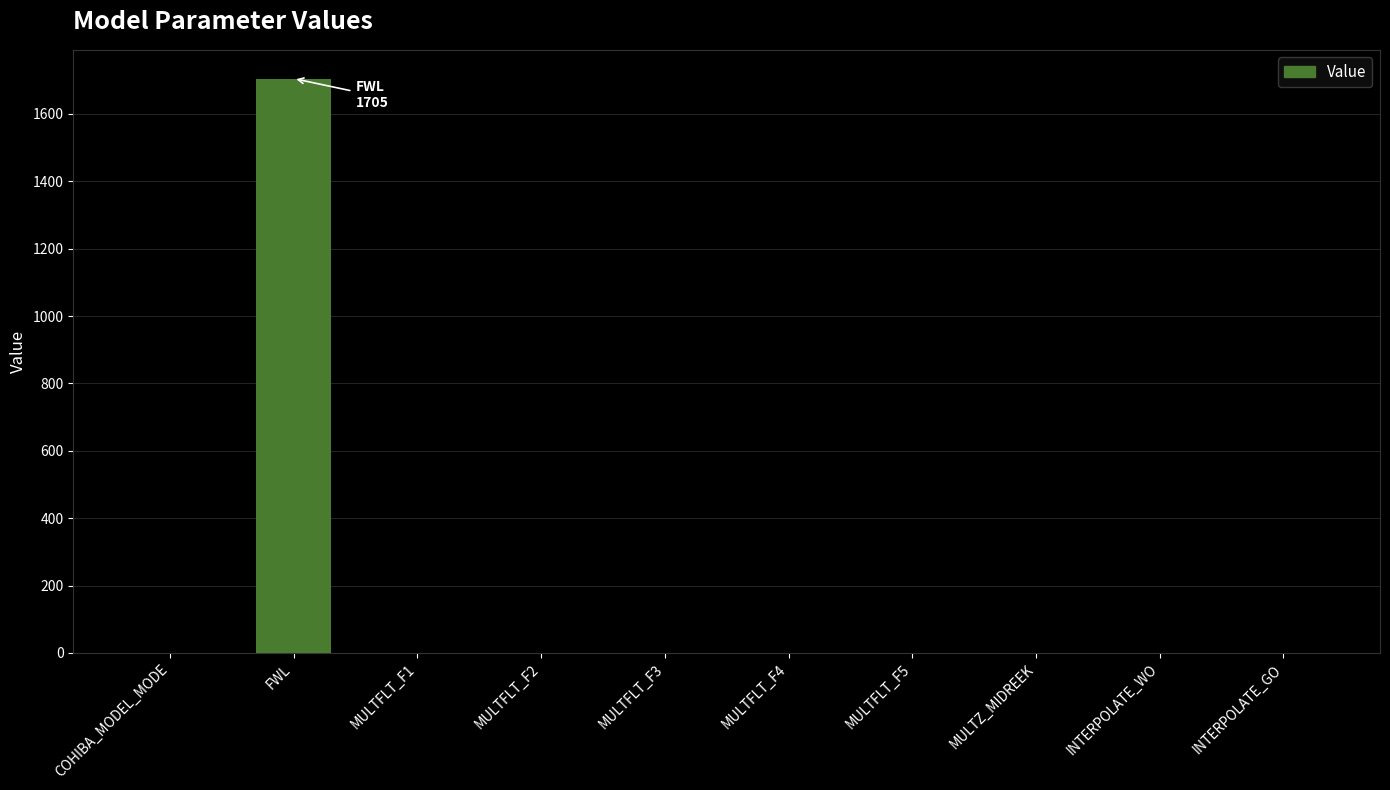

Is it true that the value at FWL is 2494.5?

False